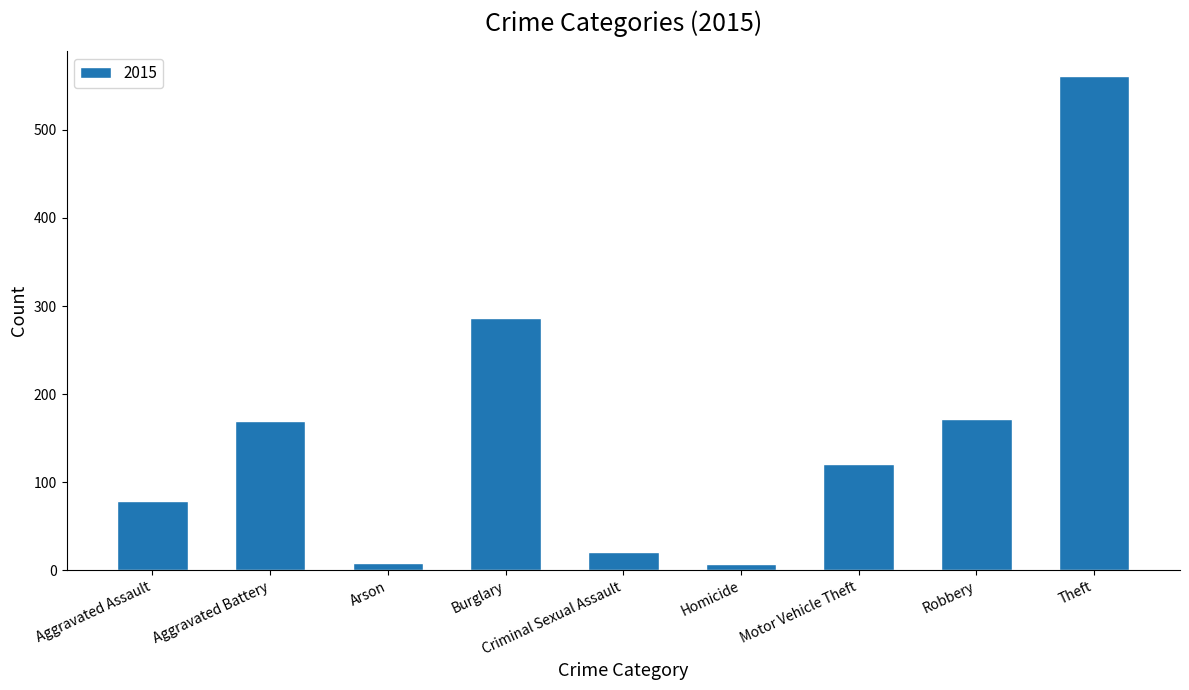

Which category has the highest value across all series?

Theft